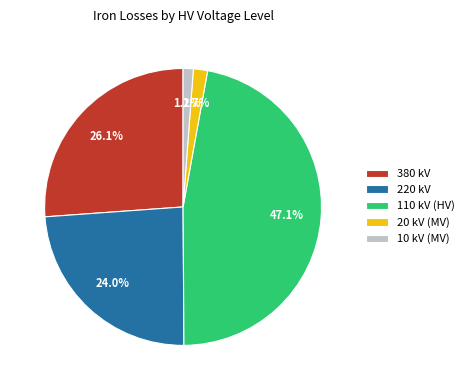

Does 220 kV account for over 50% of the chart?

No